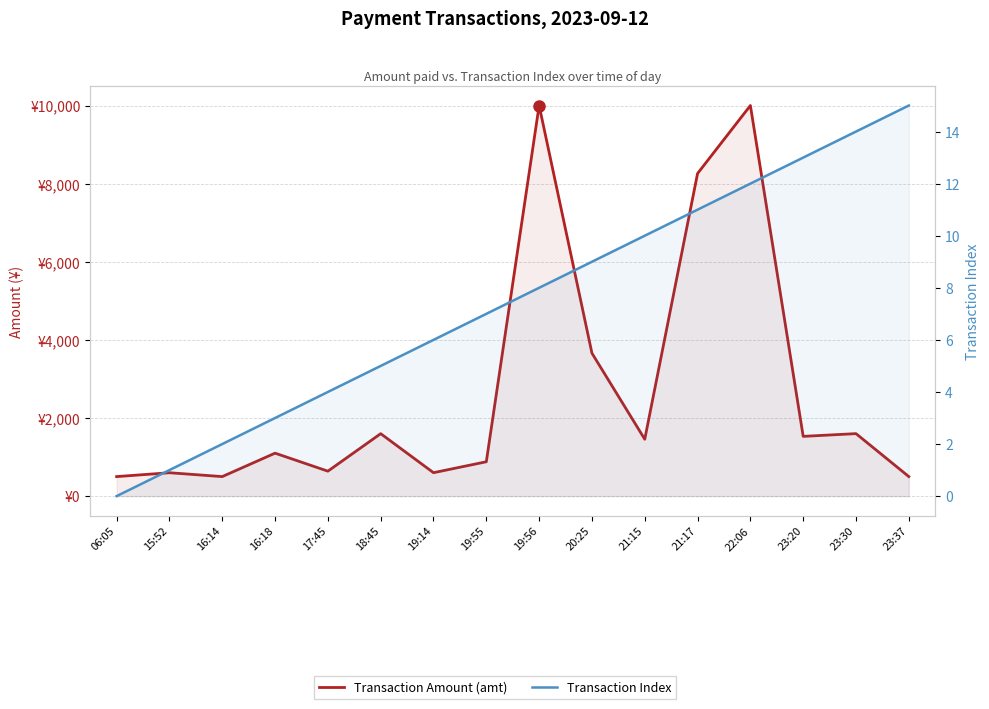

Reading right to left, list all the values displayed in this chart.

Transaction Amount (amt): 23:37=500	23:30=1600	23:20=1530	22:06=10000	21:17=8260	21:15=1456	20:25=3660	19:56=10000	19:55=880	19:14=600	18:45=1599	17:45=639	16:18=1100	16:14=500	15:52=599	06:05=500
Transaction Index: 23:37=15	23:30=14	23:20=13	22:06=12	21:17=11	21:15=10	20:25=9	19:56=8	19:55=7	19:14=6	18:45=5	17:45=4	16:18=3	16:14=2	15:52=1	06:05=0